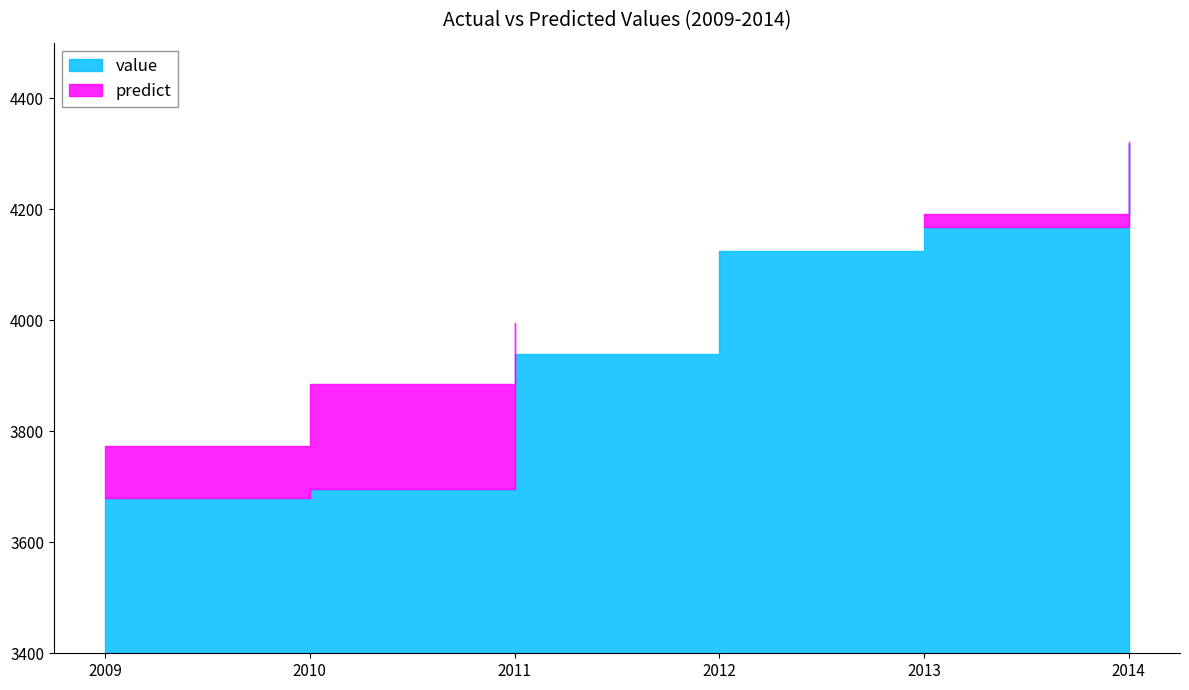

Between which two adjacent categories do predict and value first intersect?

2011 and 2012